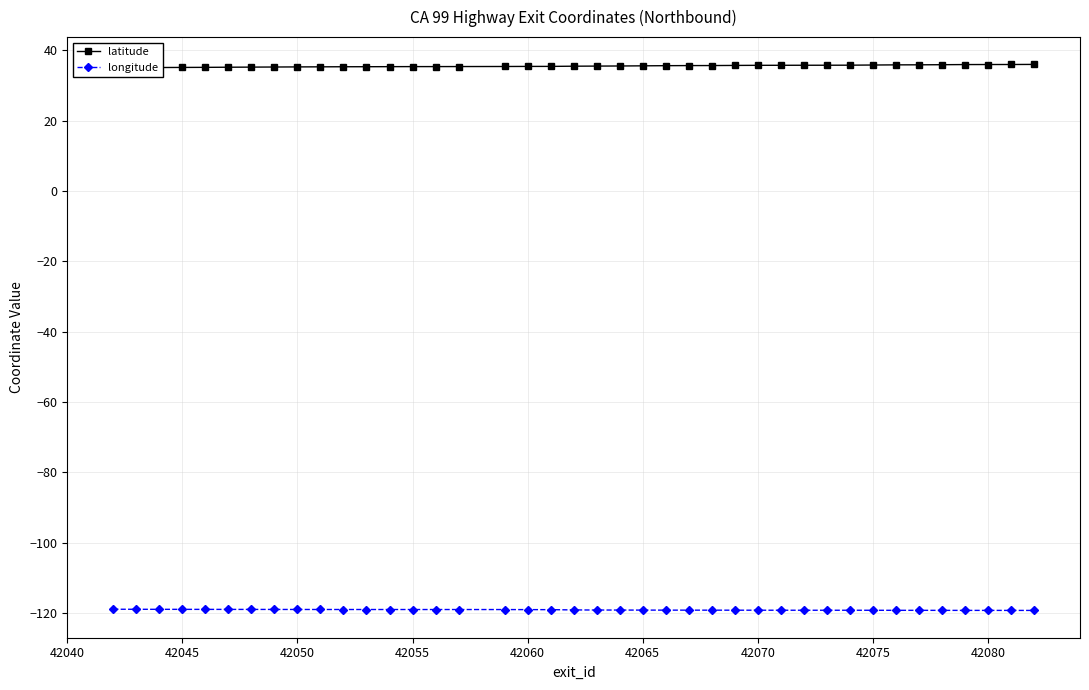

The longitude series shows -119.3 at 42080. True or false?

True